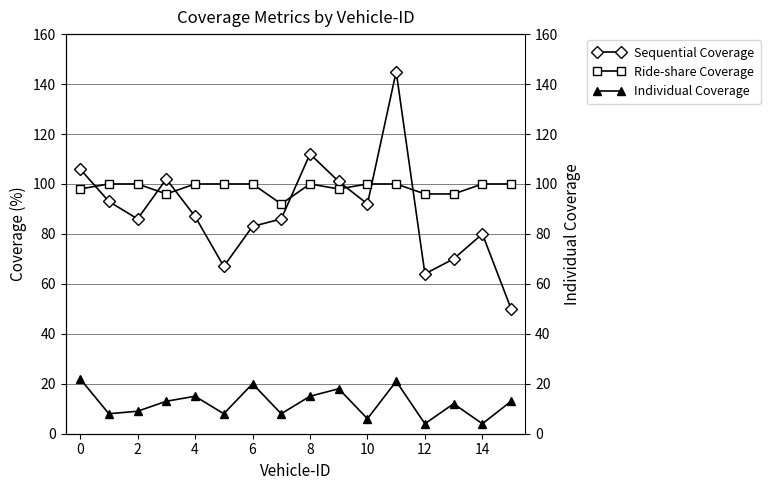

True or false: Individual Coverage has a value of 7 at 14.

False